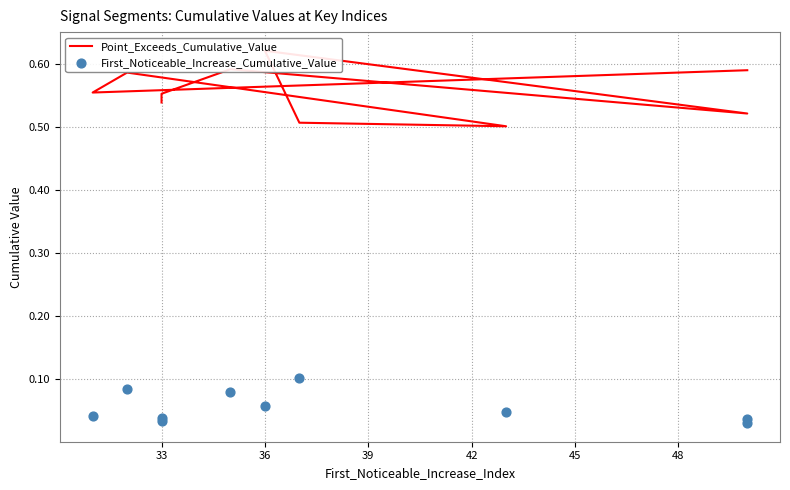

At how many categories does at least one series exceed 0?

10